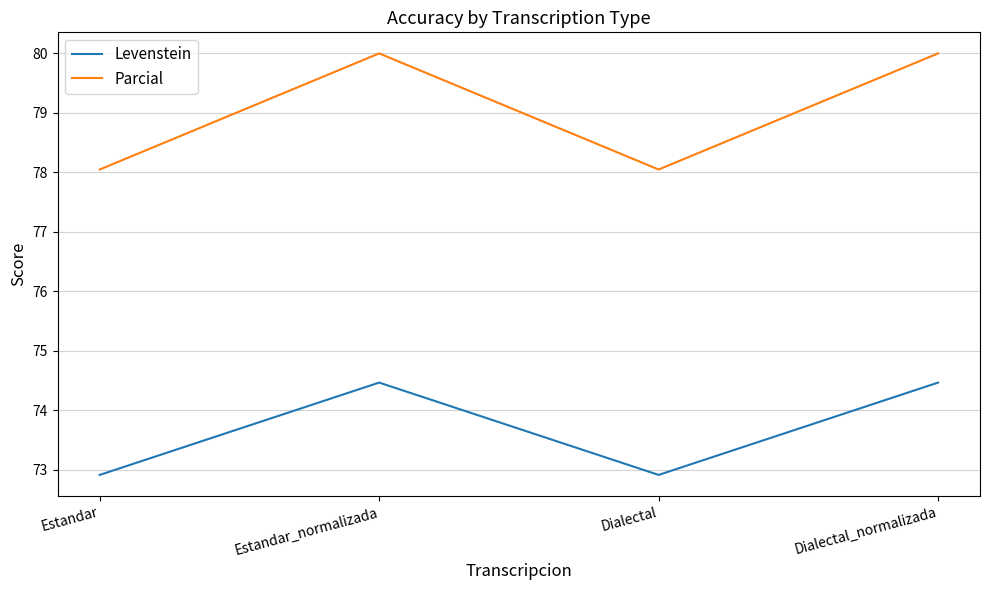

True or false: Levenstein has a value of 128.1 at Estandar.

False